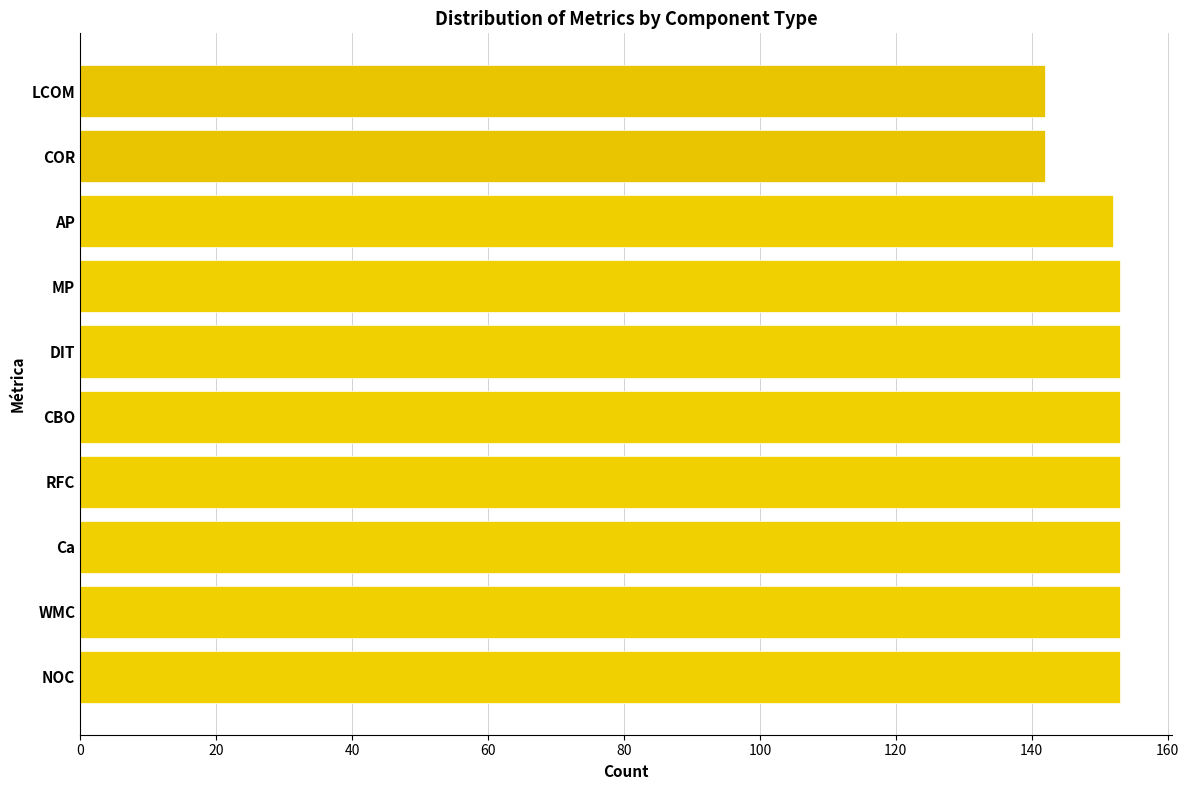

What is the greatest value displayed?

153